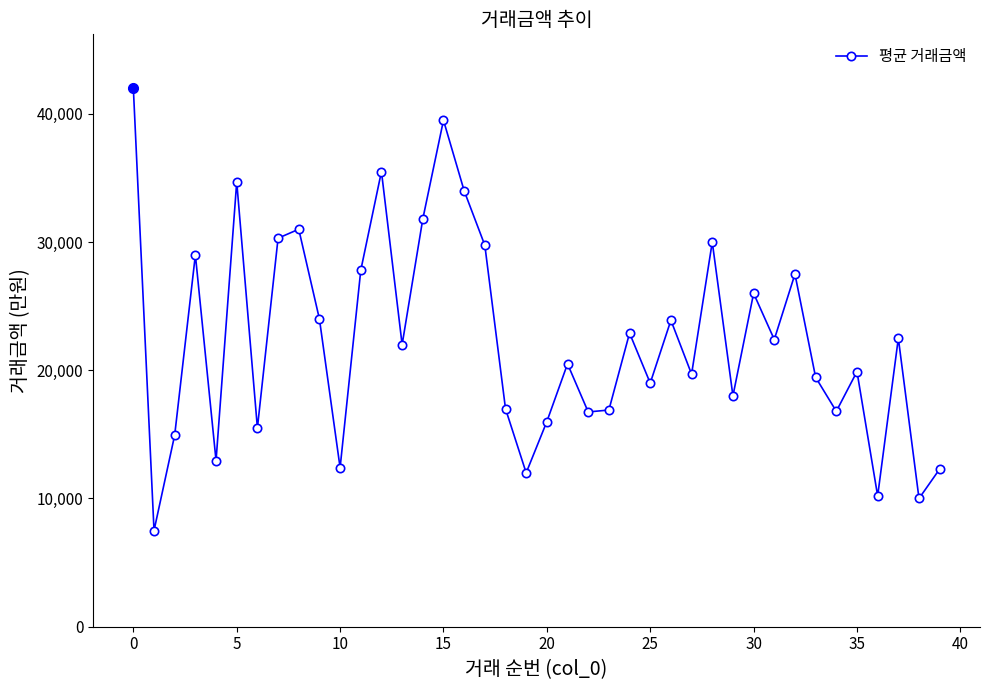

What is the difference between the maximum and minimum values?

34500